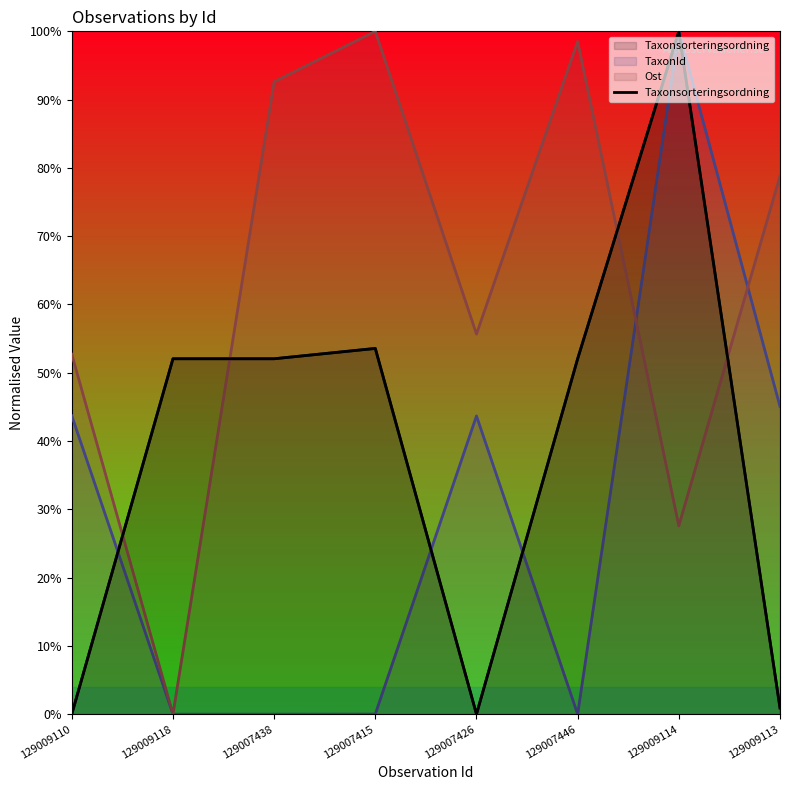

How many data points are above 0?

7